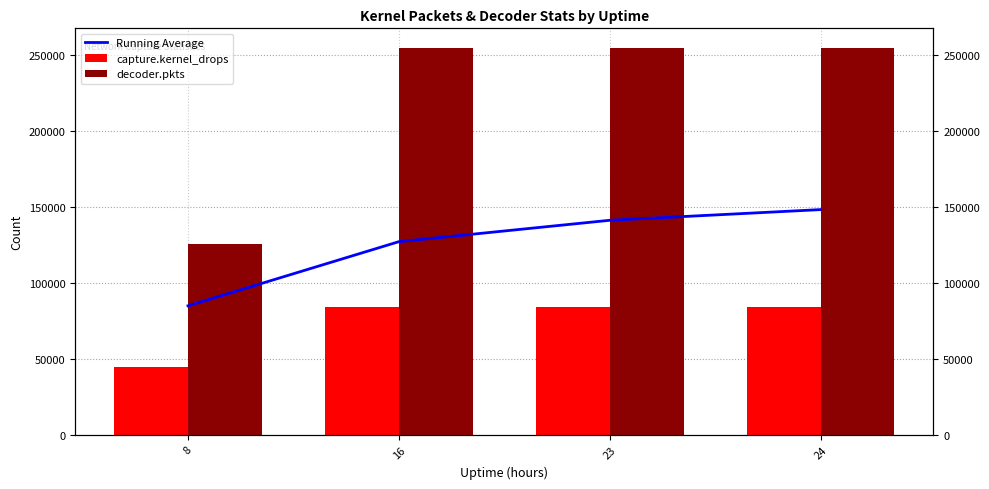

Reading left to right, list all the values displayed in this chart.

Running Average: 8=84724.0	16=126950.2	23=141025.7	24=148063.4
capture.kernel_drops: 8=44224.0	16=83713.0	23=83713.0	24=83713.0
decoder.pkts: 8=125224.0	16=254640.0	23=254640.0	24=254640.0